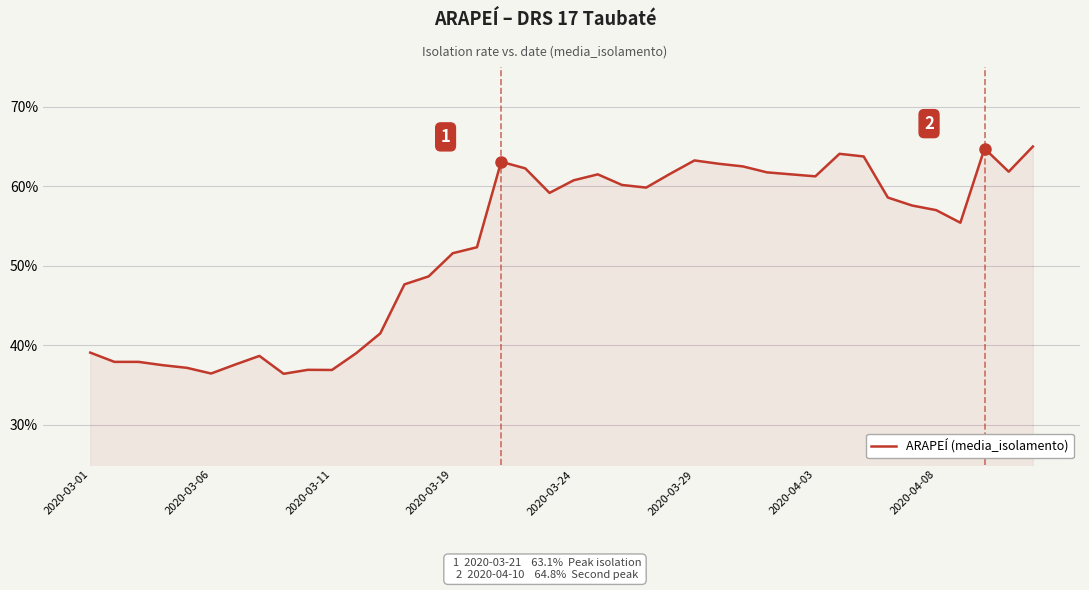

What is the sum of all values?

2102.7